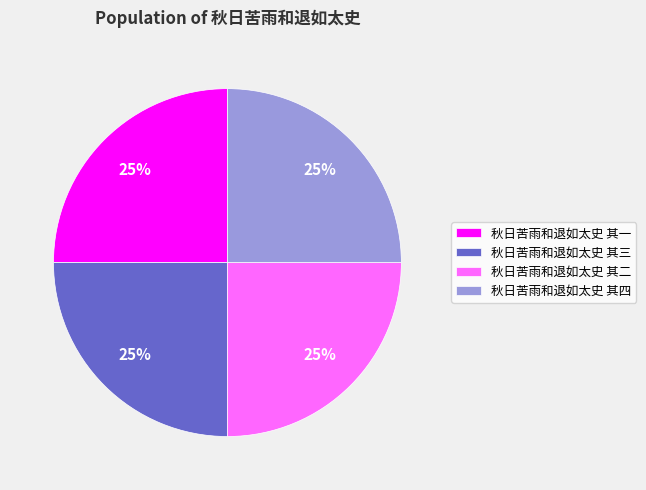

Is there any slice that represents more than half of the pie?

No